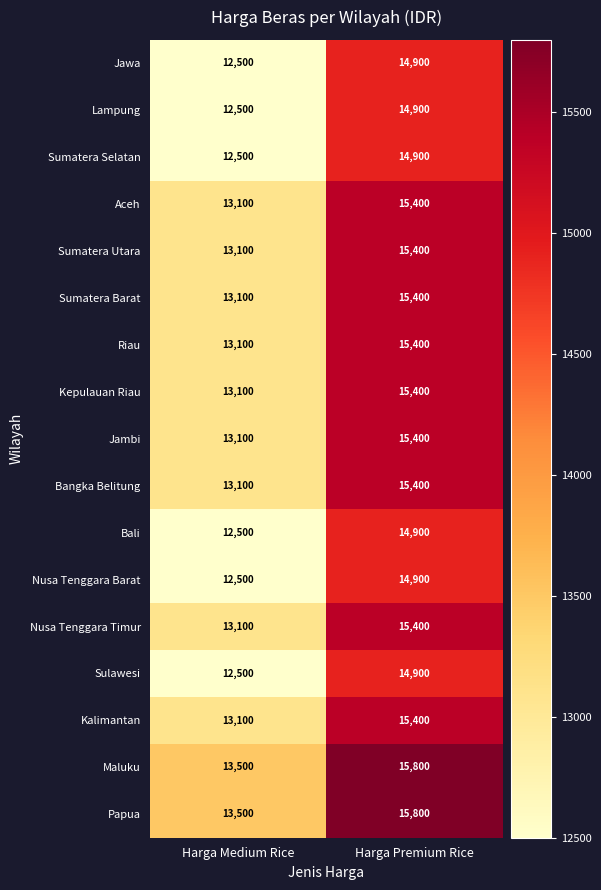

What is the lowest value of the Nusa Tenggara Timur series?

13100